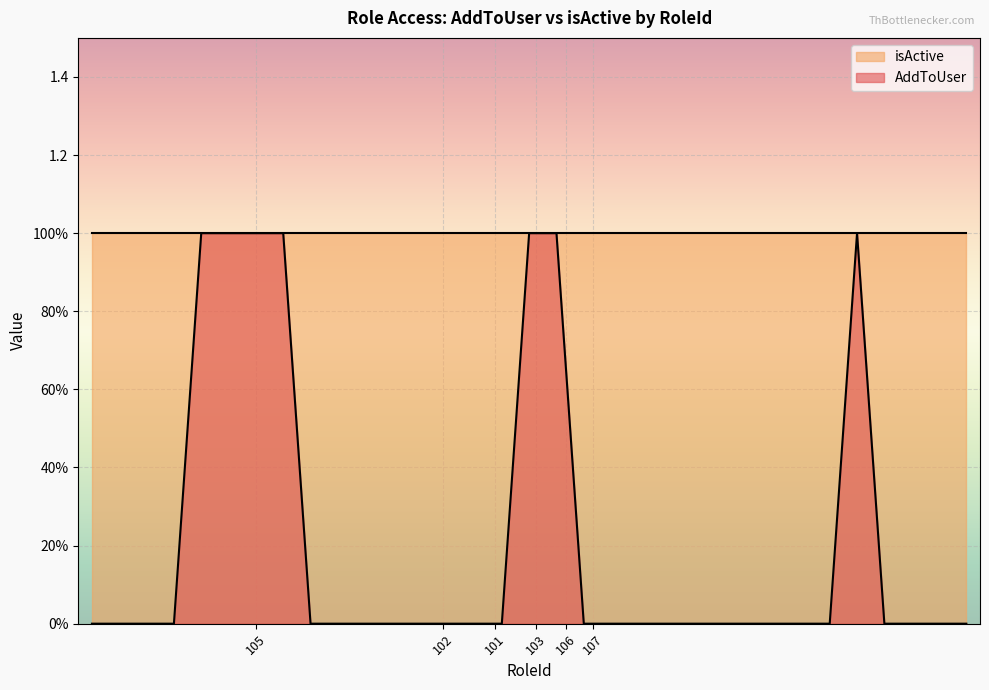

True or false: the data has more than 2 interior local peaks.

False